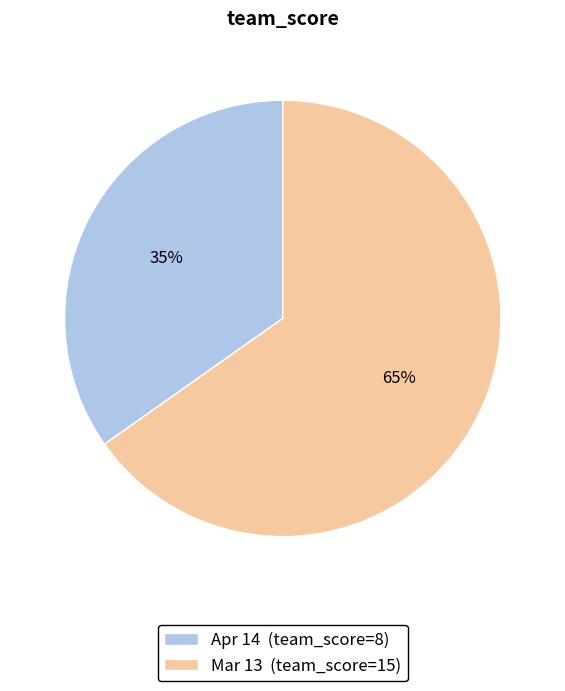

Which has a higher value, Apr 14 (team_score=8) or Mar 13 (team_score=15)?

Mar 13 (team_score=15)